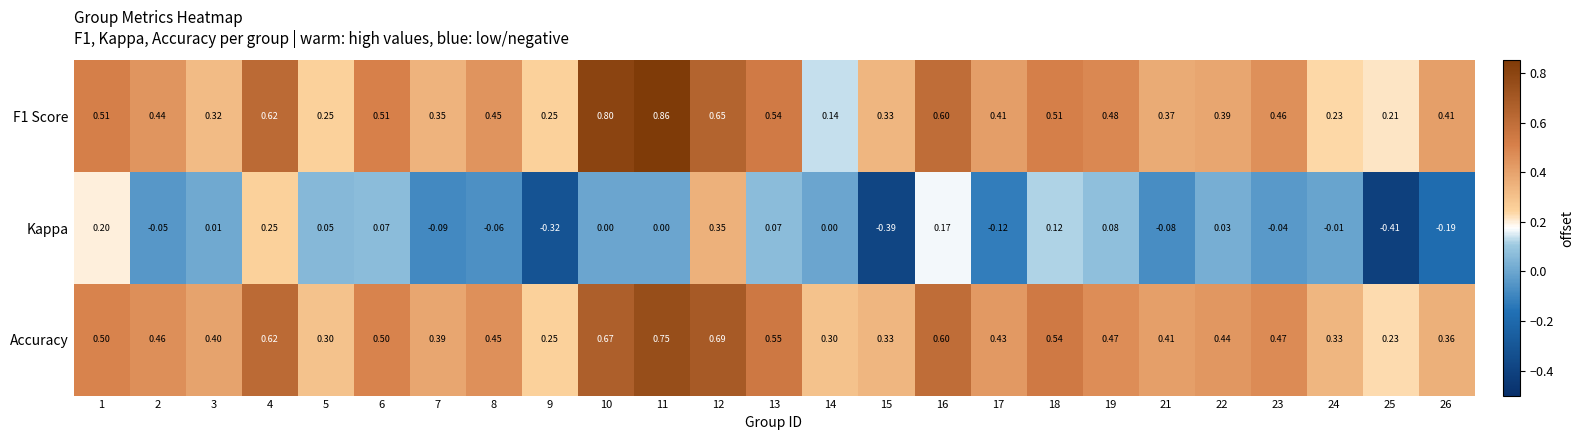

Which series has the widest spread of values?

Kappa